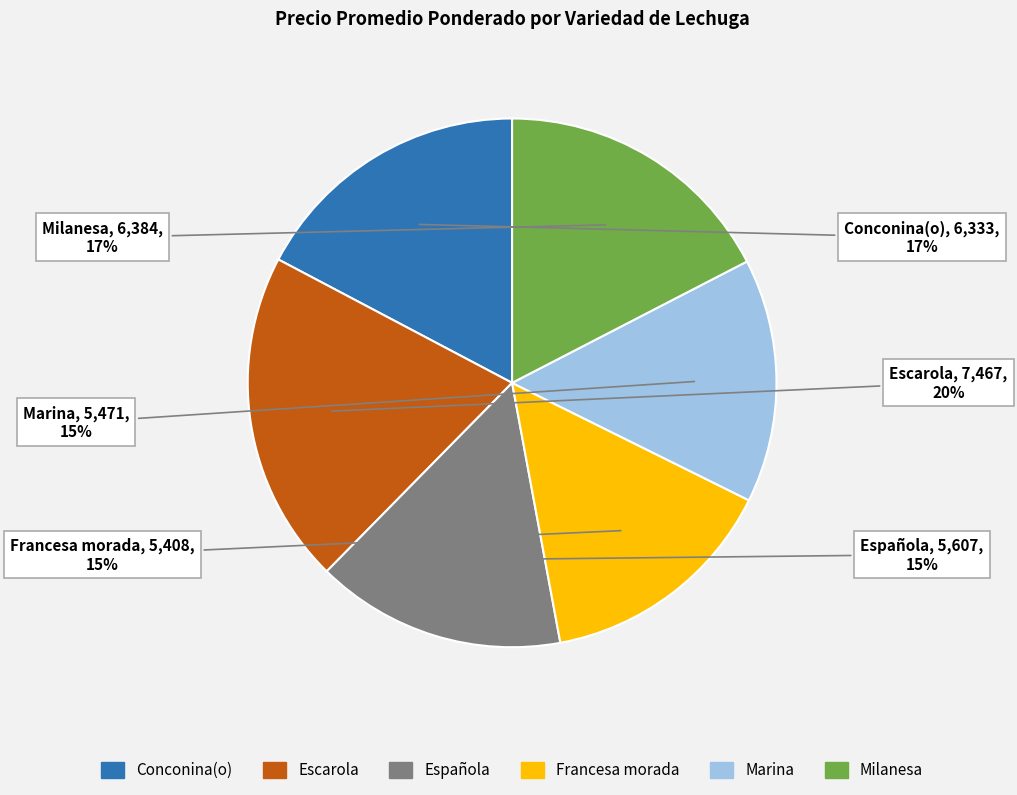

Is there a majority slice in this chart?

No